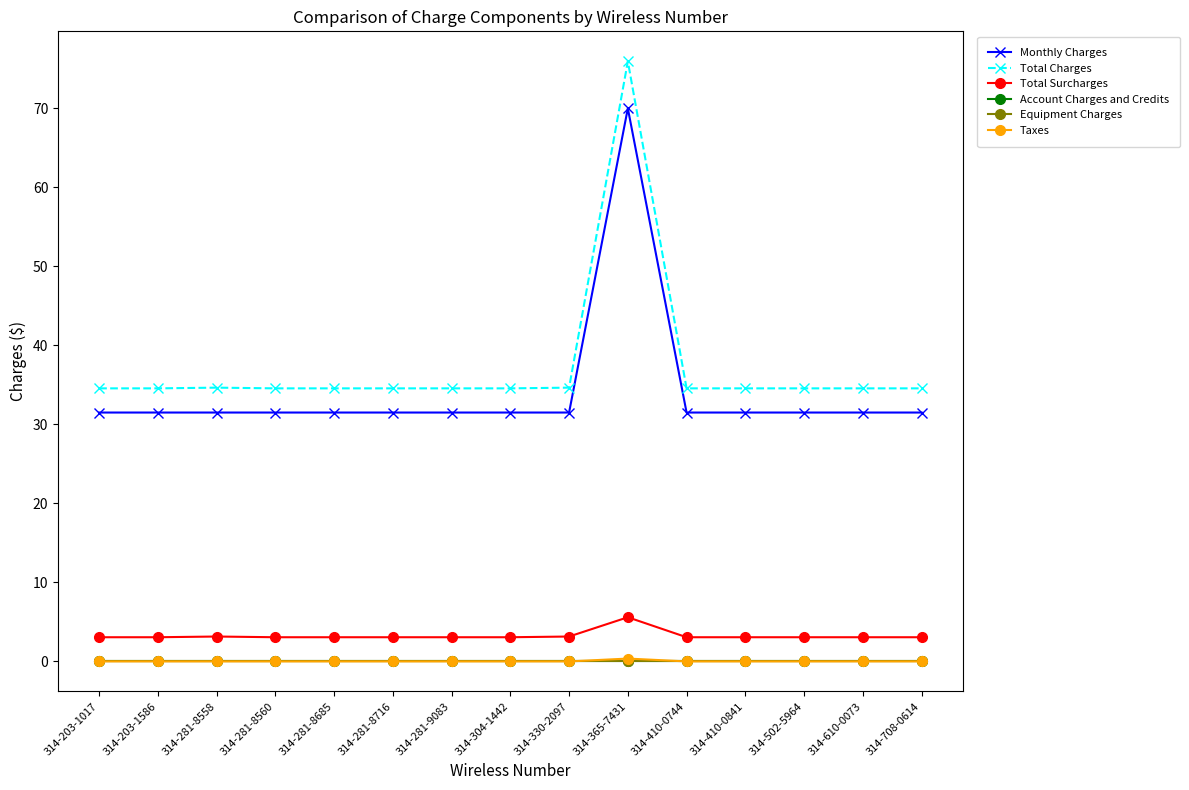

The Total Charges series shows 76.0 at 314-365-7431. True or false?

True